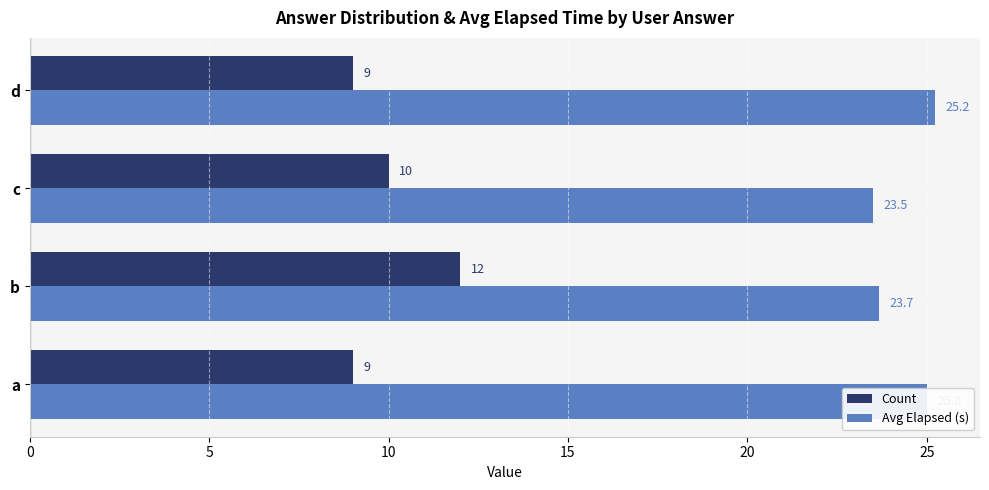

What is the minimum value shown in the chart?

9.0